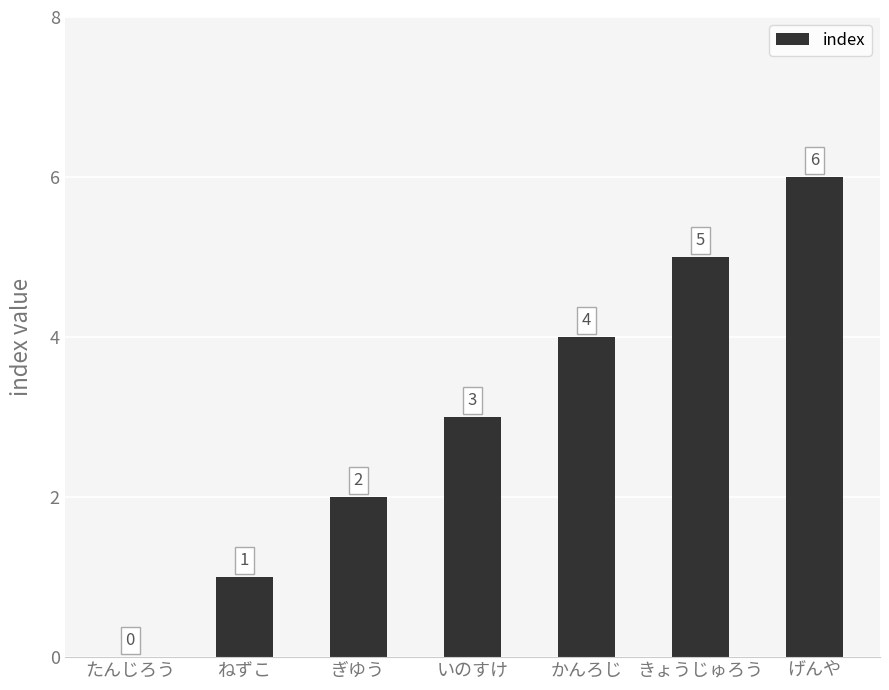

What is the change in value from いのすけ to げんや?

+3